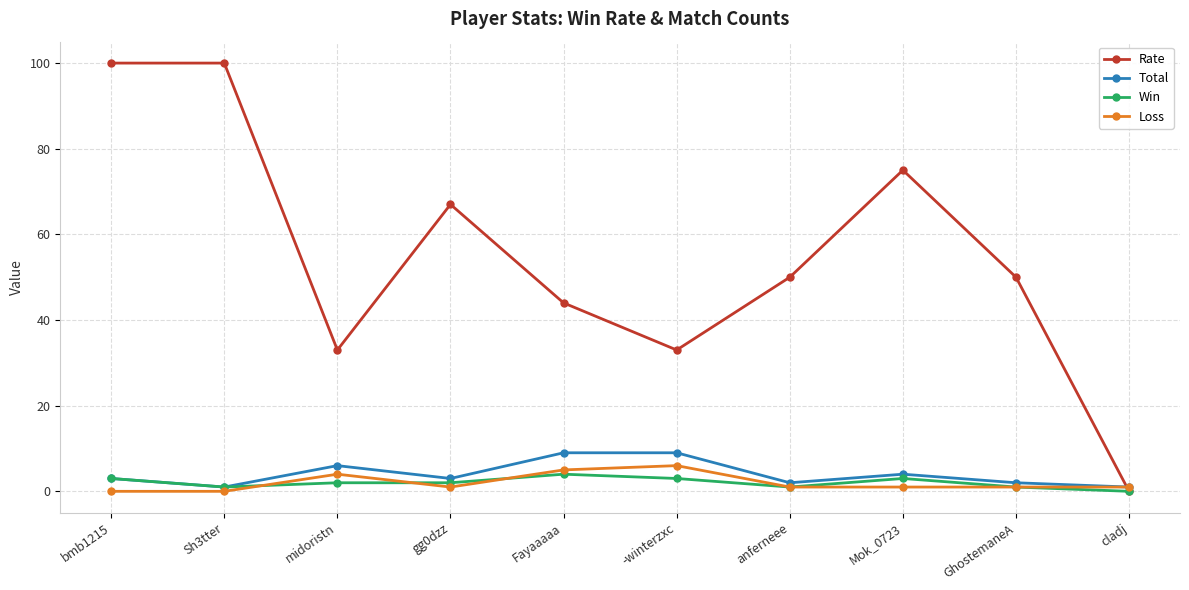

Which series has the largest range (max minus min)?

Rate